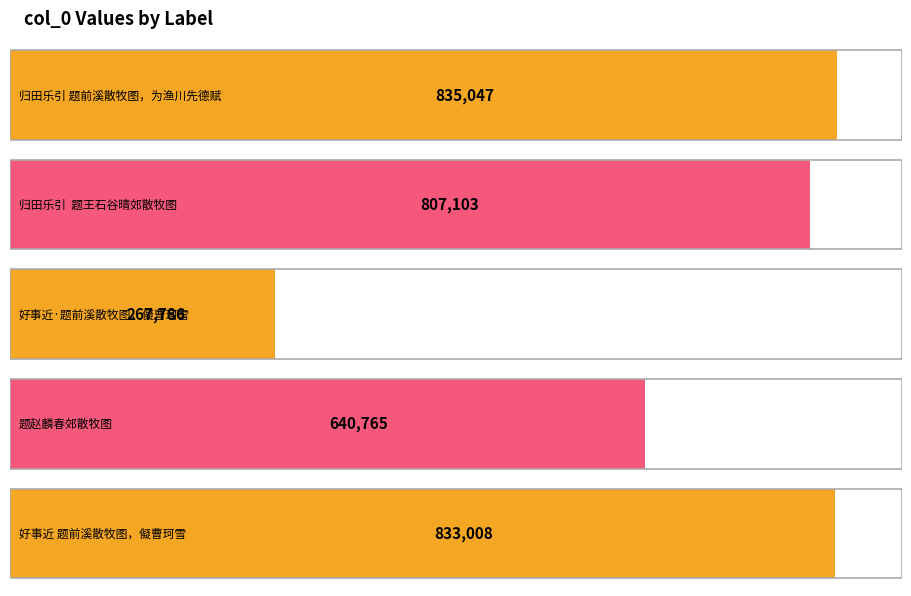

Is it true that the value at 归田乐引  题王石谷晴郊散牧图 is 1150278?

False